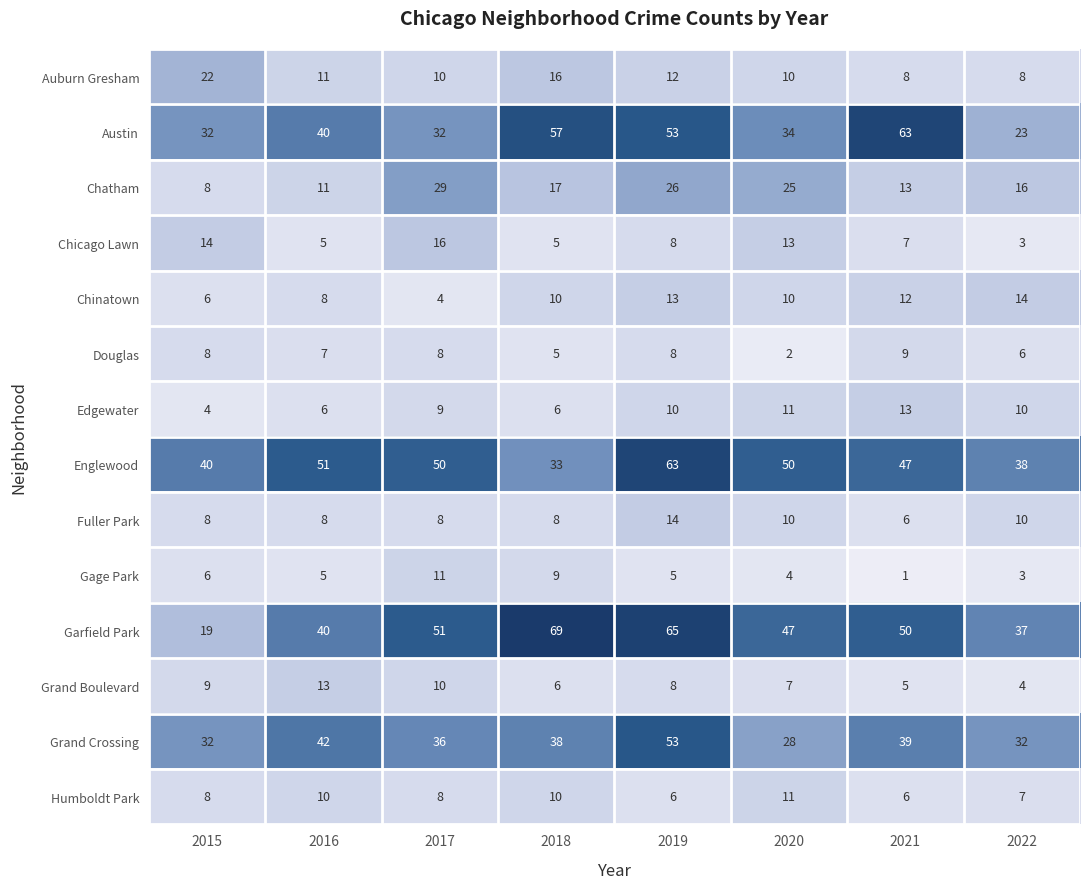

Which category has the lowest value across all series?

2021